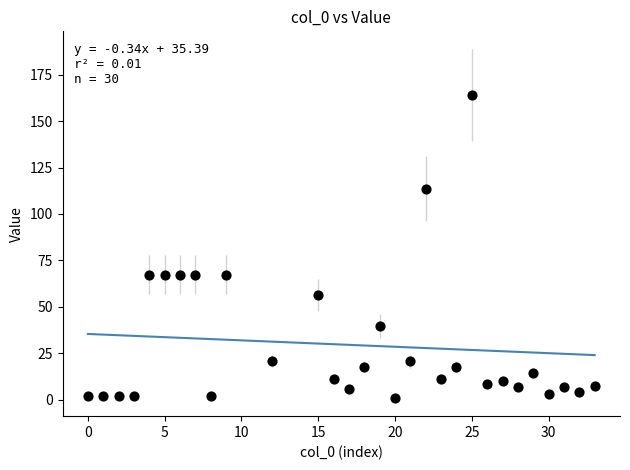

What is the range of Y values (max minus min)?

163.0